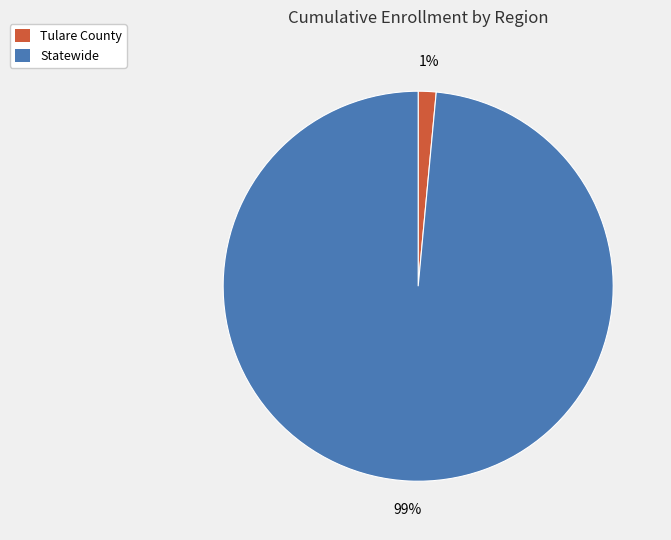

Is it true that Tulare County is 1% of the pie?

True